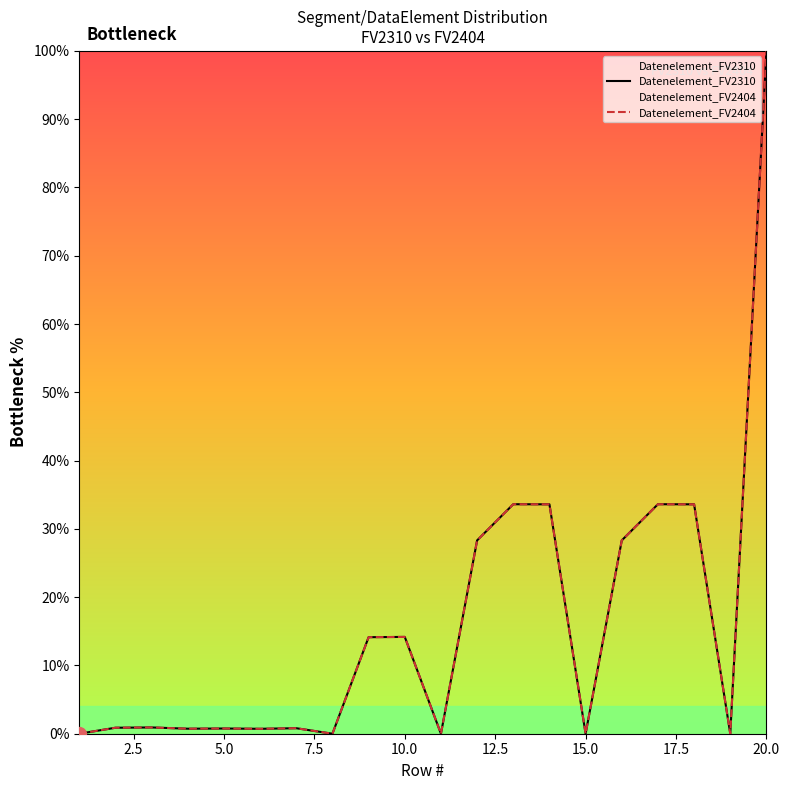

In Datenelement_FV2310, how many points are lower than both neighbors (excluding endpoints)?

6